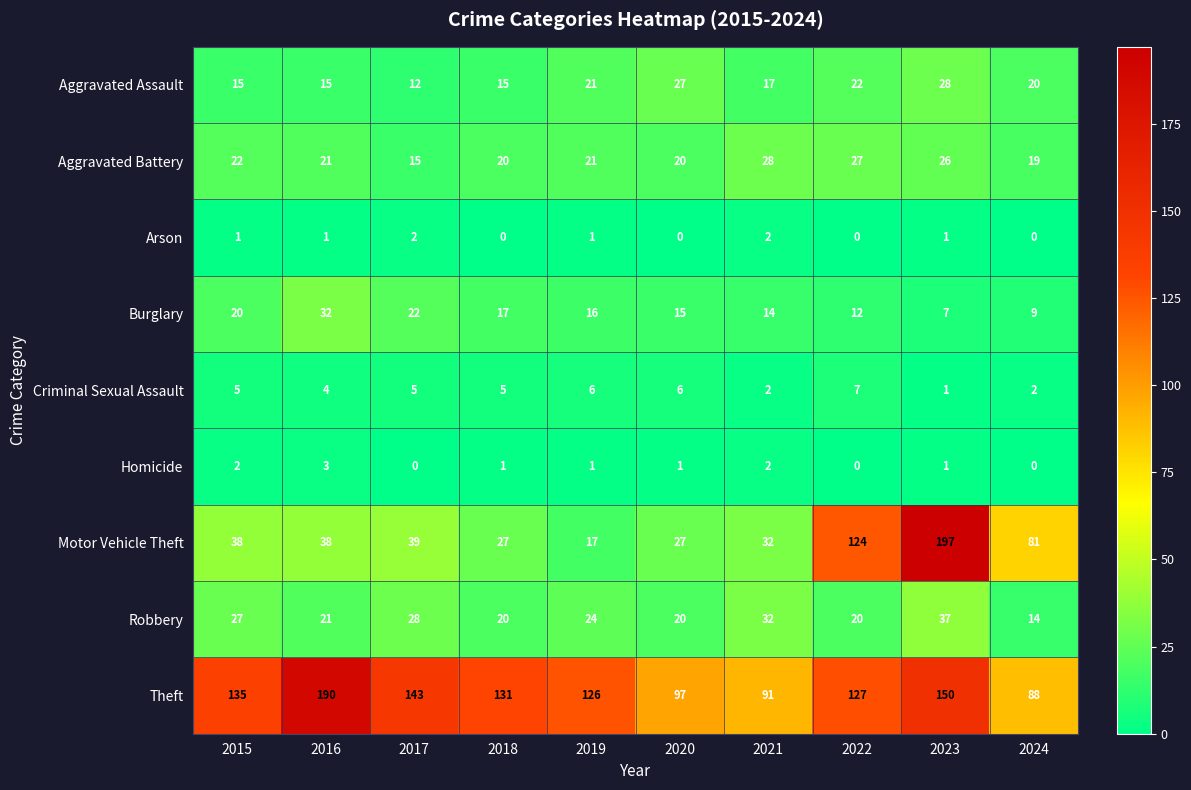

What is the sum of all Arson values?

8